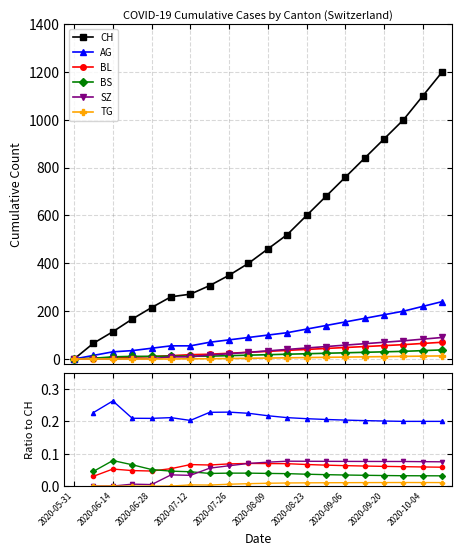

Count the number of data series in this chart.

6